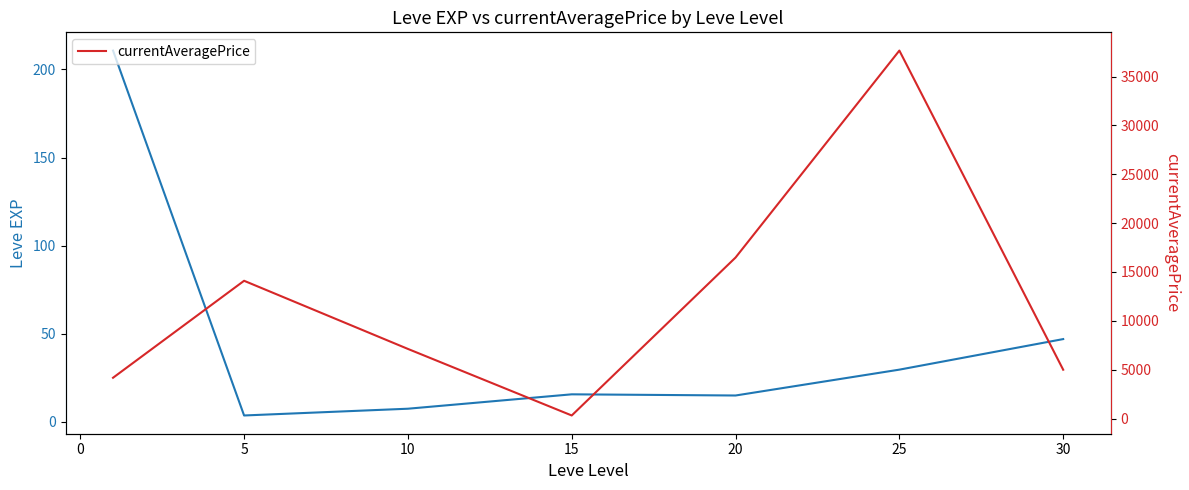

True or false: Leve EXP and currentAveragePrice cross at least once.

False